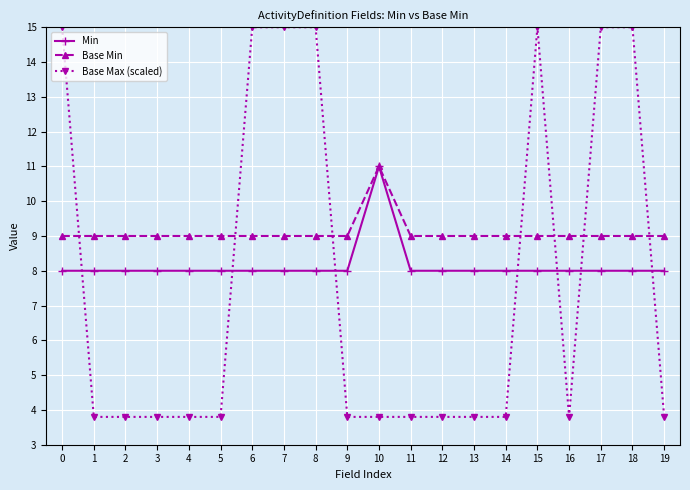

True or false: Base Min has more than 0 interior local peaks.

True